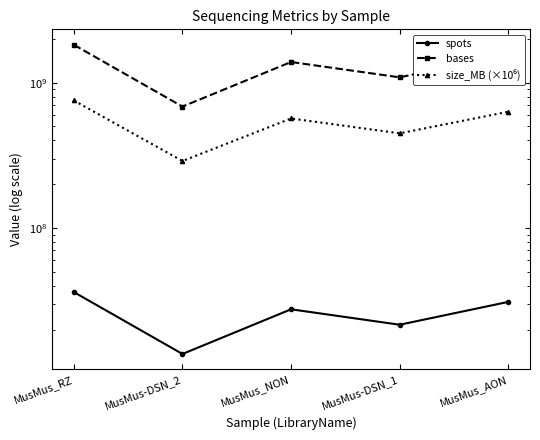

What is the maximum value for spots?

36205109